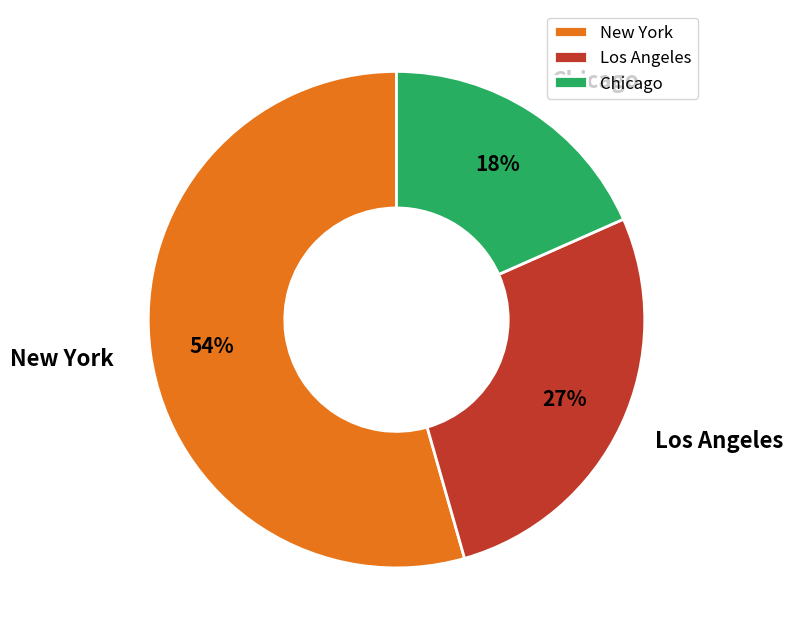

To the nearest percent, what is the difference between the Los Angeles and Chicago slice percentages?

9%